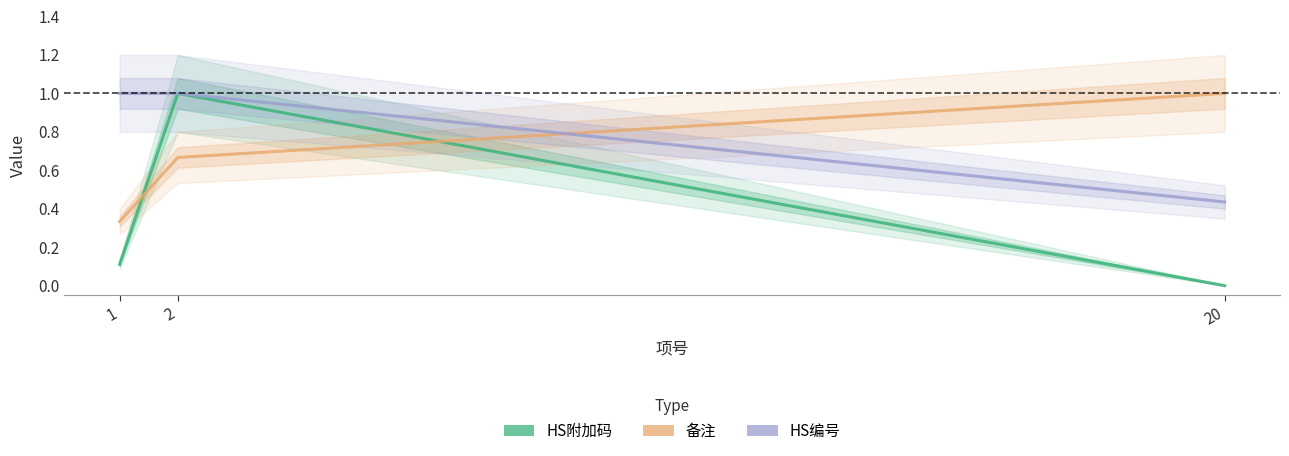

Reading left to right, extract all data points from this chart.

HS附加码: 1=0.1	2=1.0	20=0.0
备注: 1=0.3	2=0.7	20=1.0
HS编号: 1=1.0	2=1.0	20=0.4